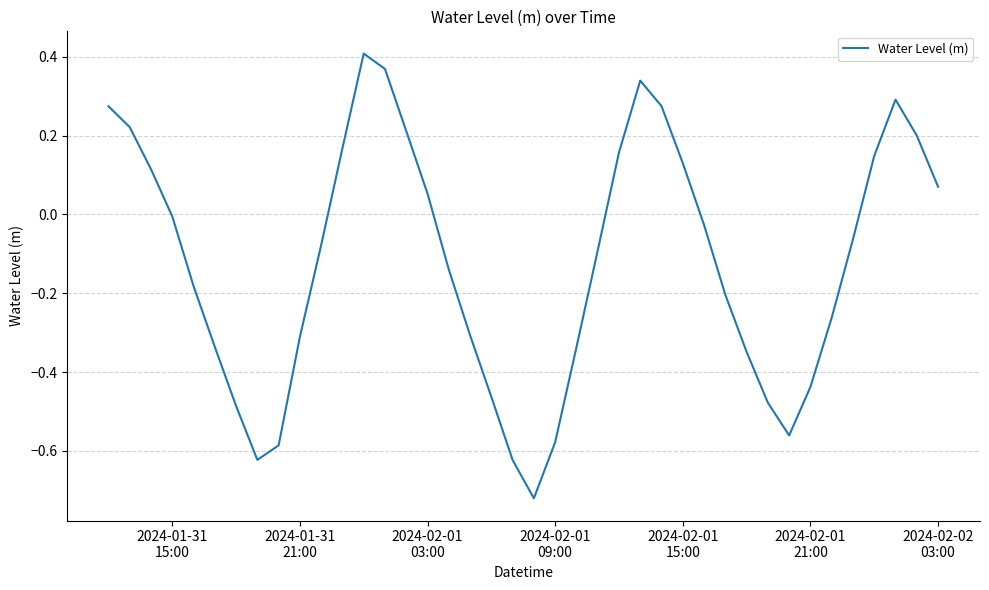

Does the chart have visible grid lines?

Yes